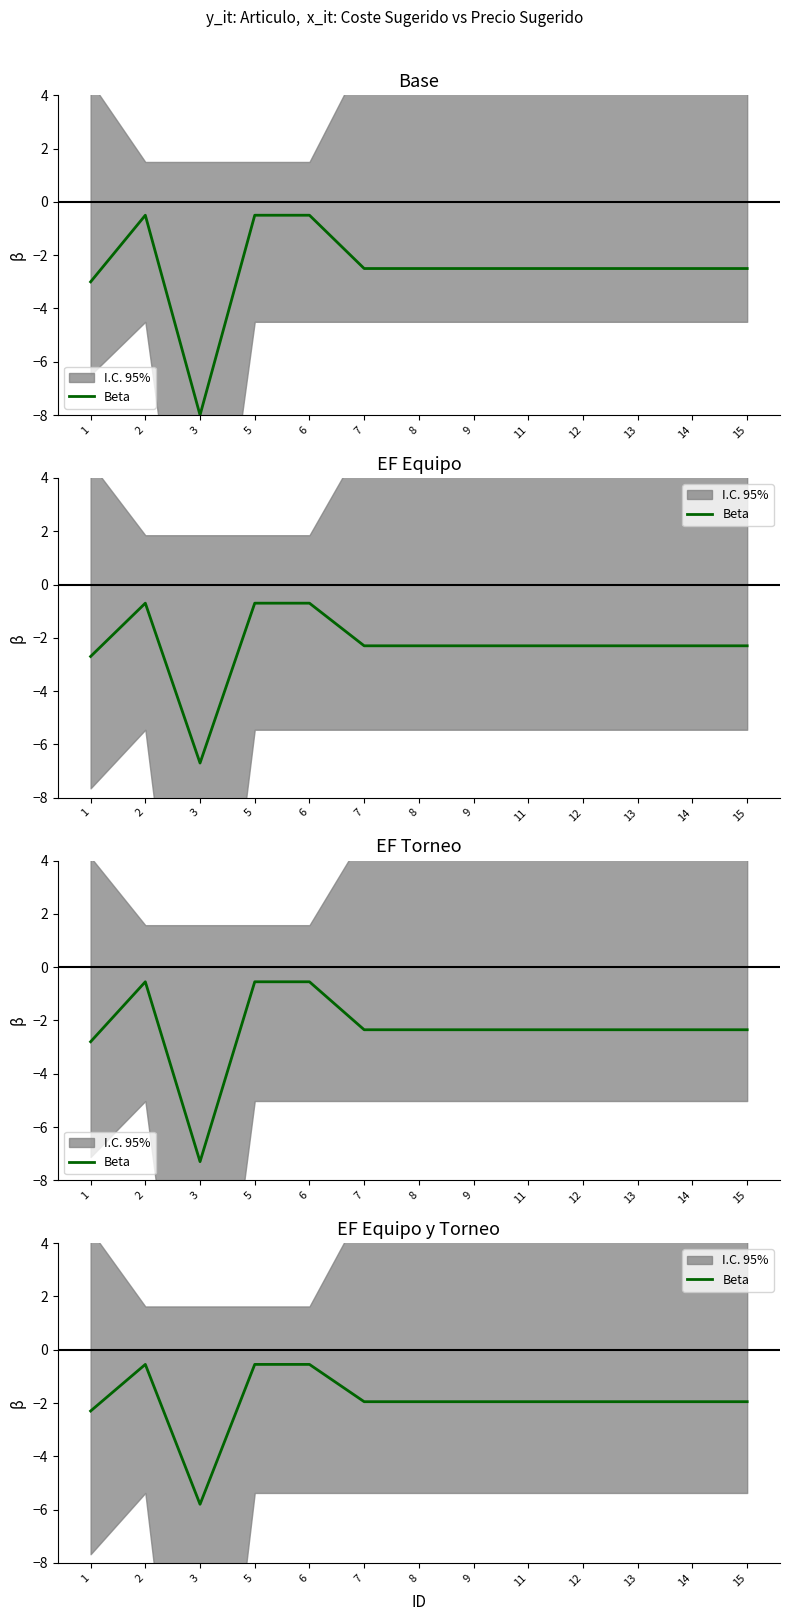

At which label is the value closest to -3?

1